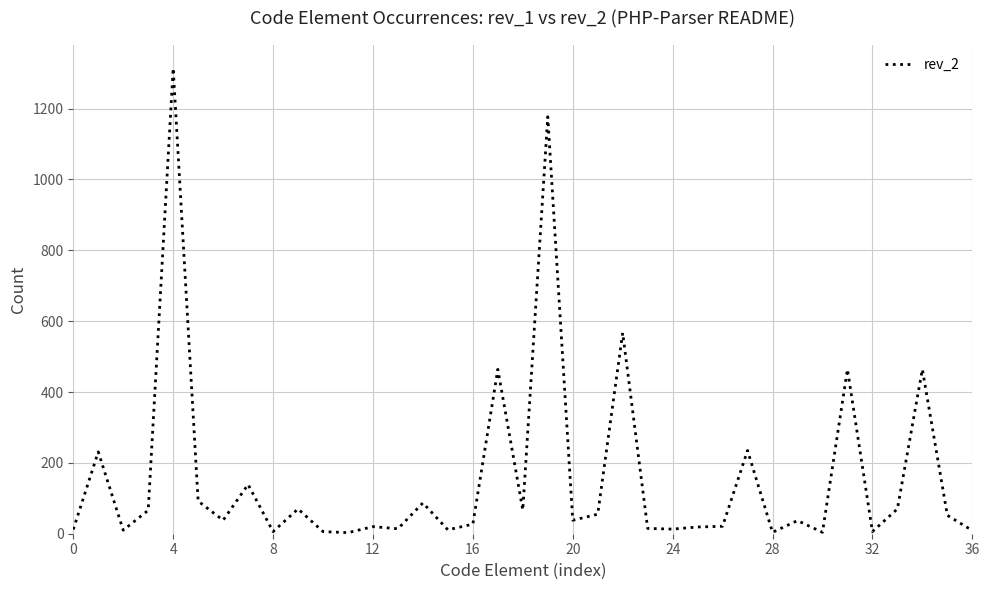

What is the smallest value displayed?

3